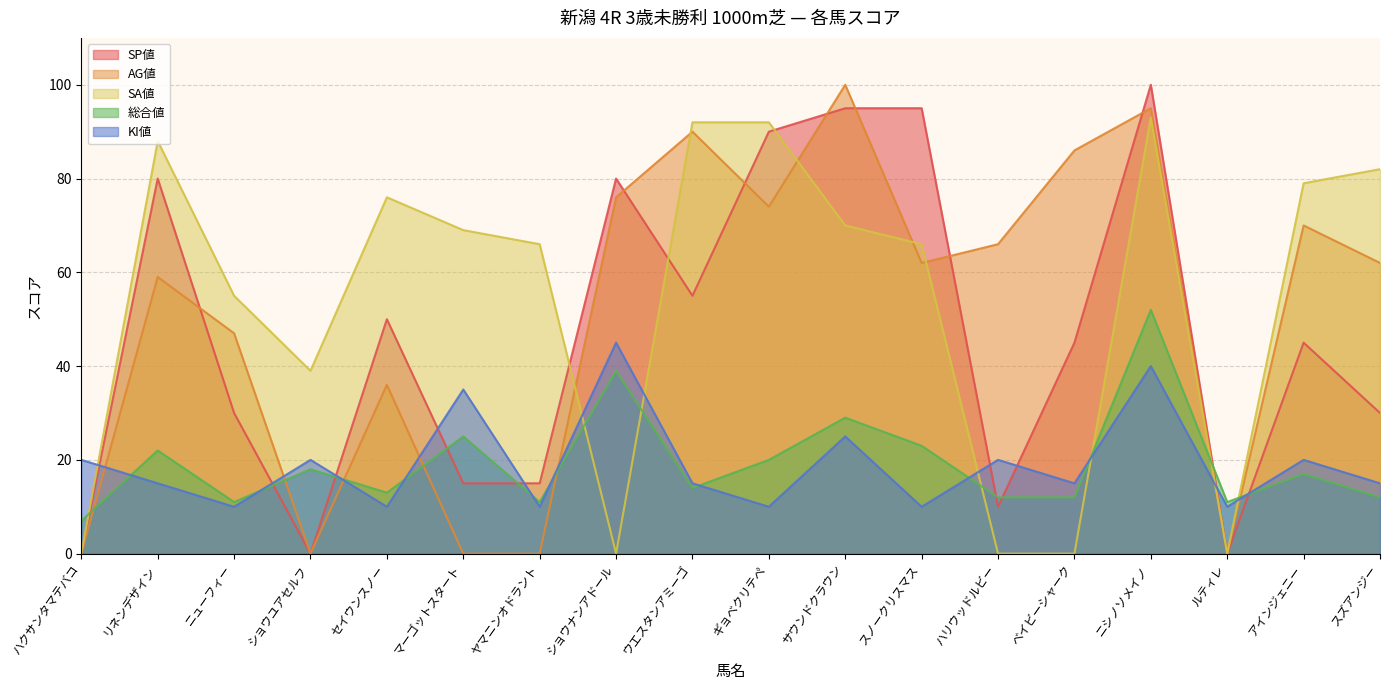

At how many categories does at least one series exceed 21?

16